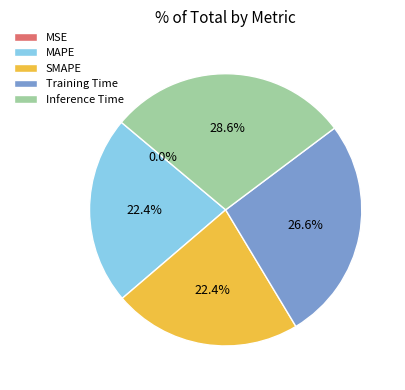

Which has a higher value, Training Time or MAPE?

Training Time